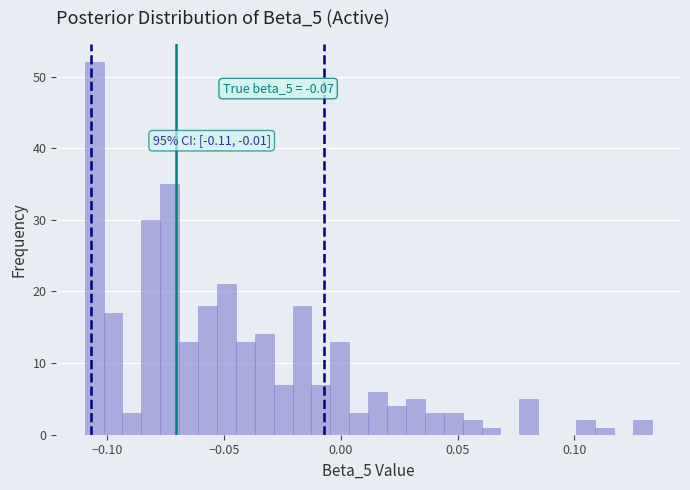

Read against the x-axis, roughly where is the centre of the tallest bar?

-0.105